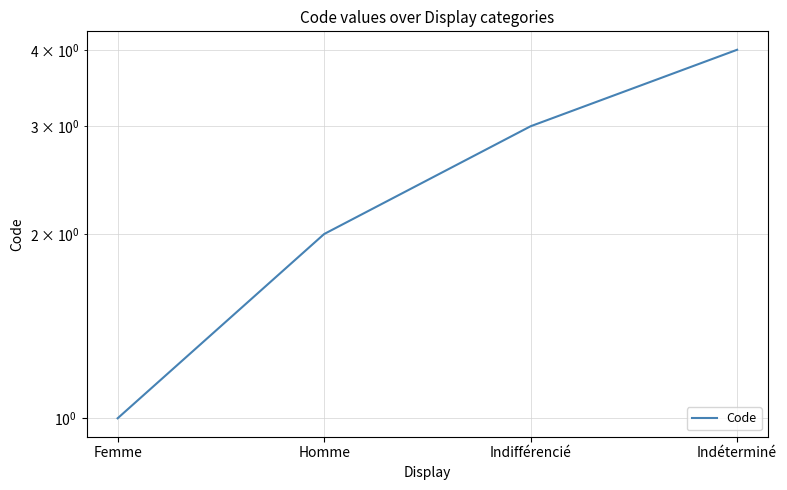

What is the label of the 4th point from the right?

Femme